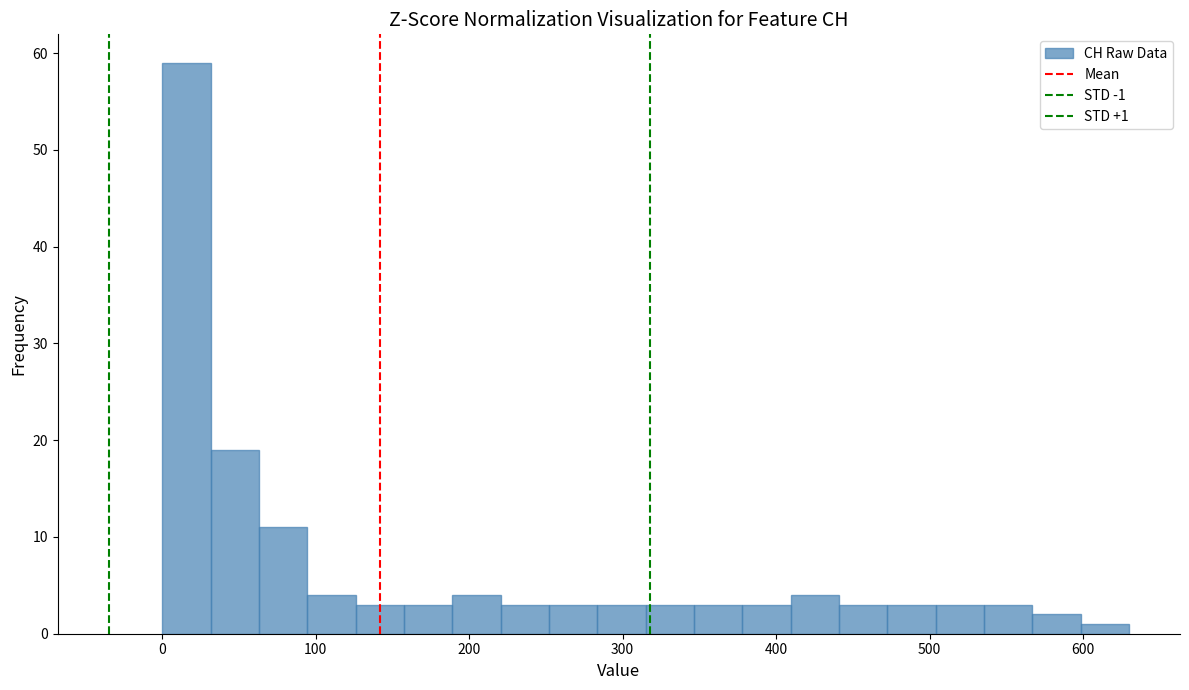

Around what value on the x-axis is the tallest bar? Give the approximate position of its centre, as read against the axis.

20